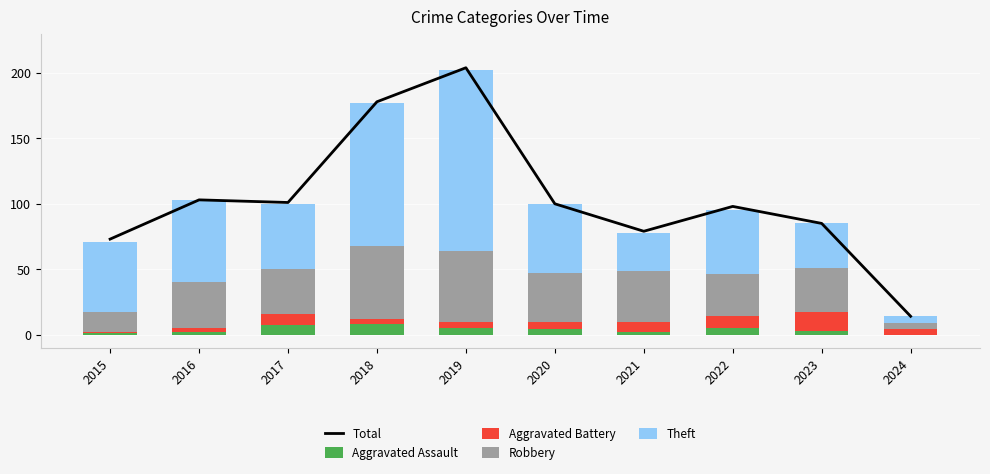

What is the average value of the Aggravated Assault series?

4